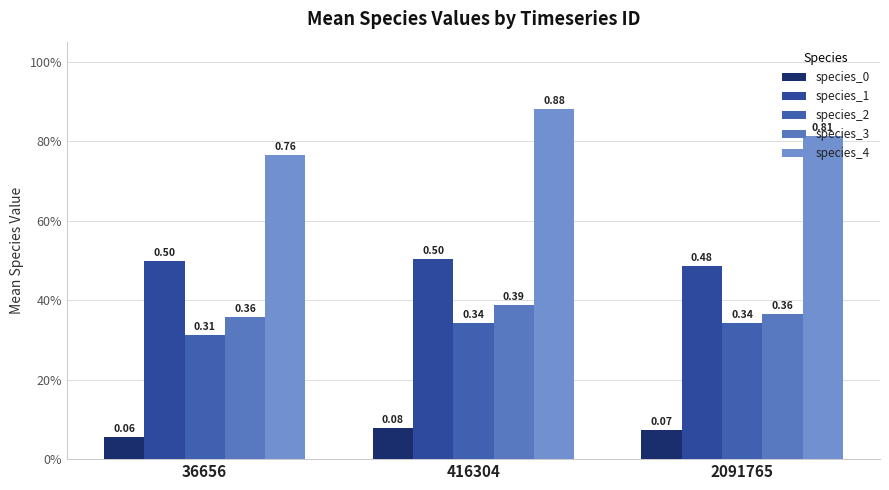

Which category has the lowest value in the species_4 series?

36656